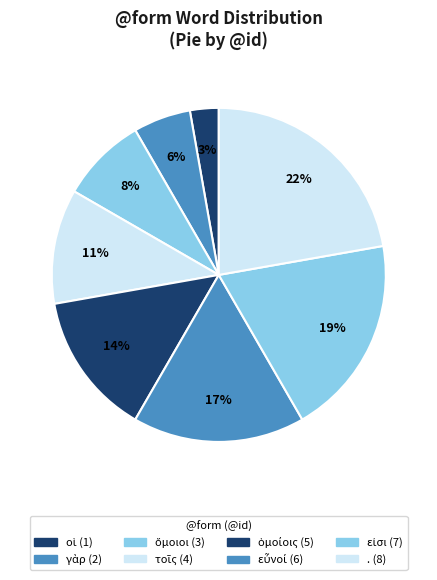

Does γὰρ represent more than half of the total?

No